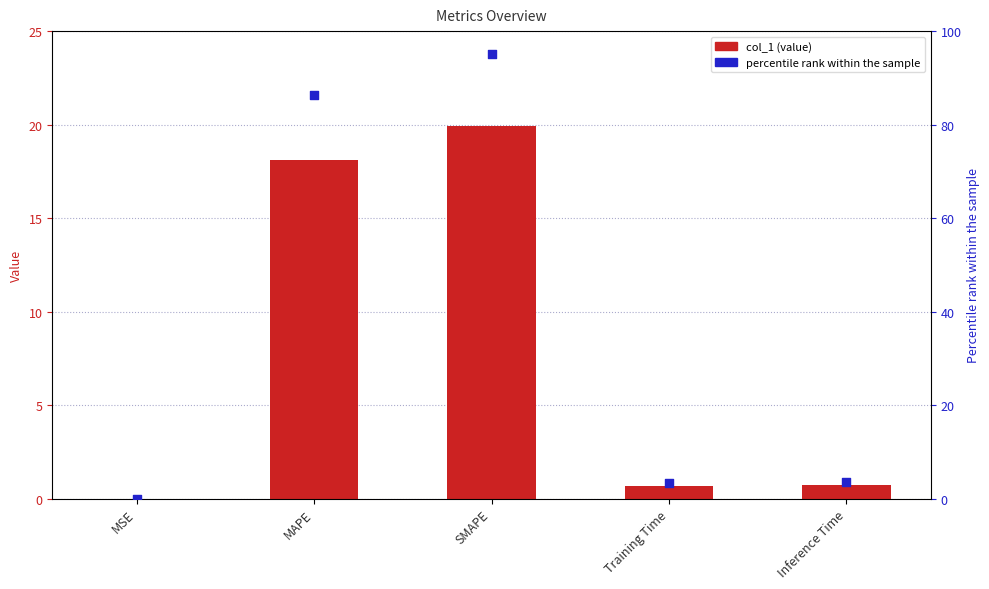

What is the total value across all series at SMAPE?

114.9